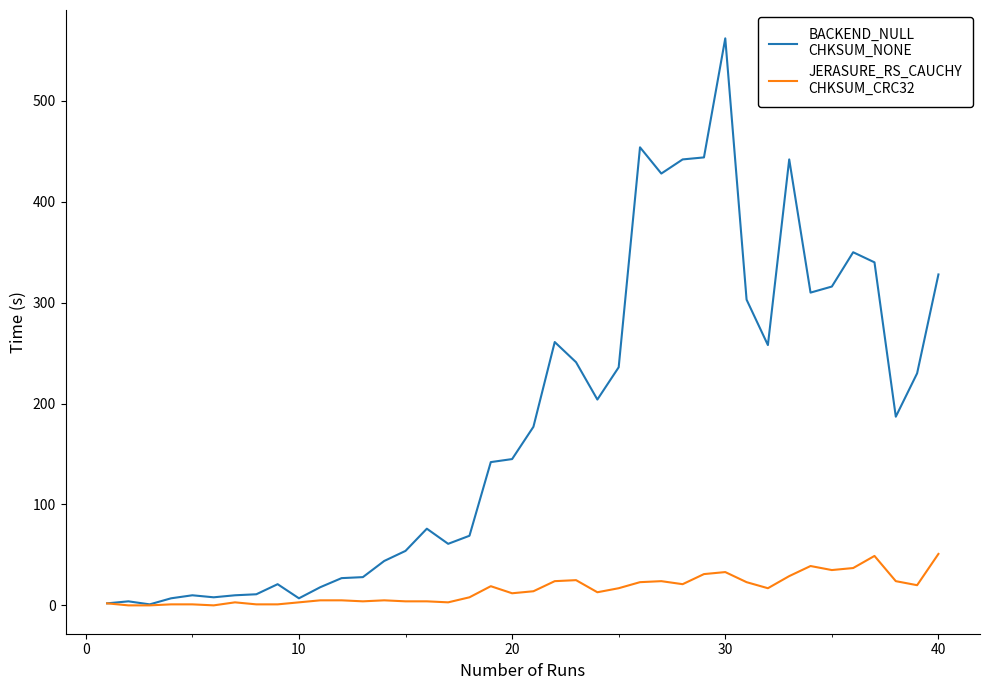

Does the chart have visible grid lines?

No